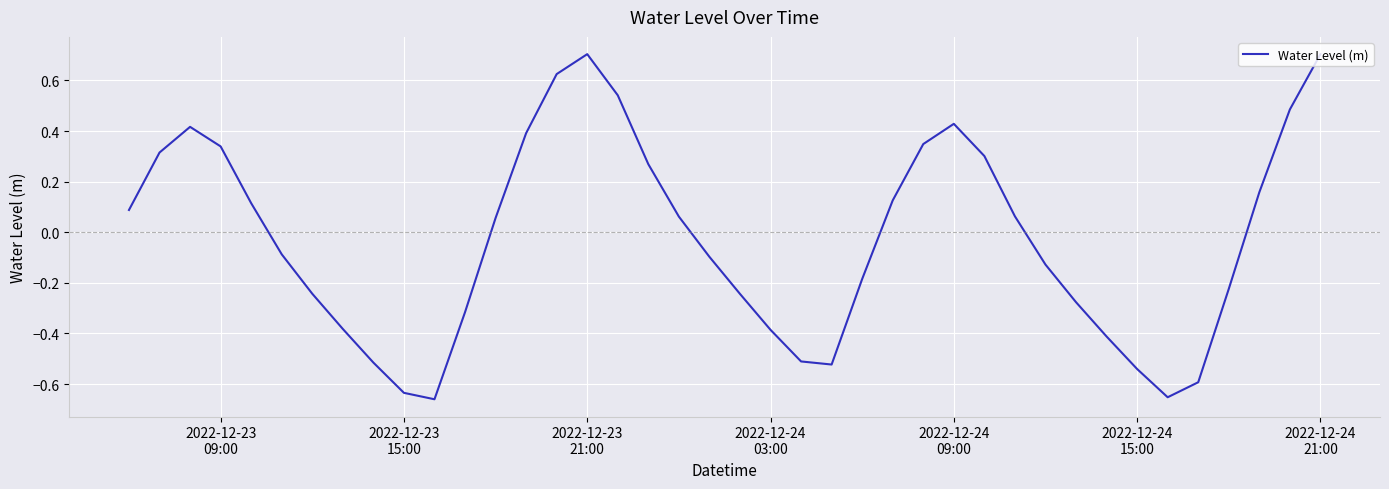

What is the difference between the maximum and minimum values?

1.4